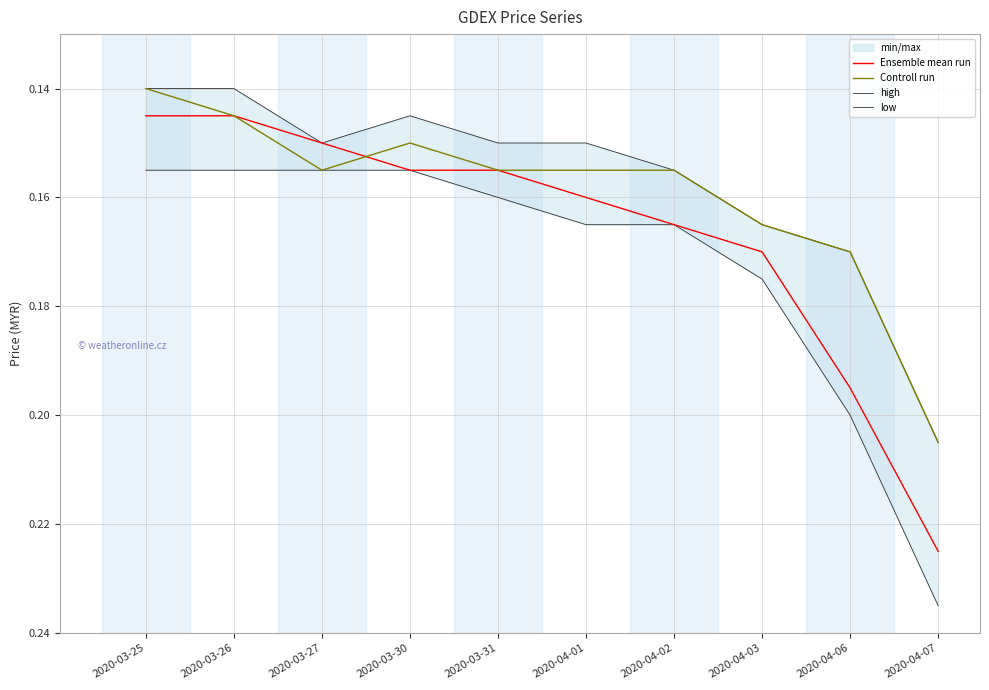

Which series ends up on top after the final intersection of Ensemble mean run and Controll run?

Ensemble mean run